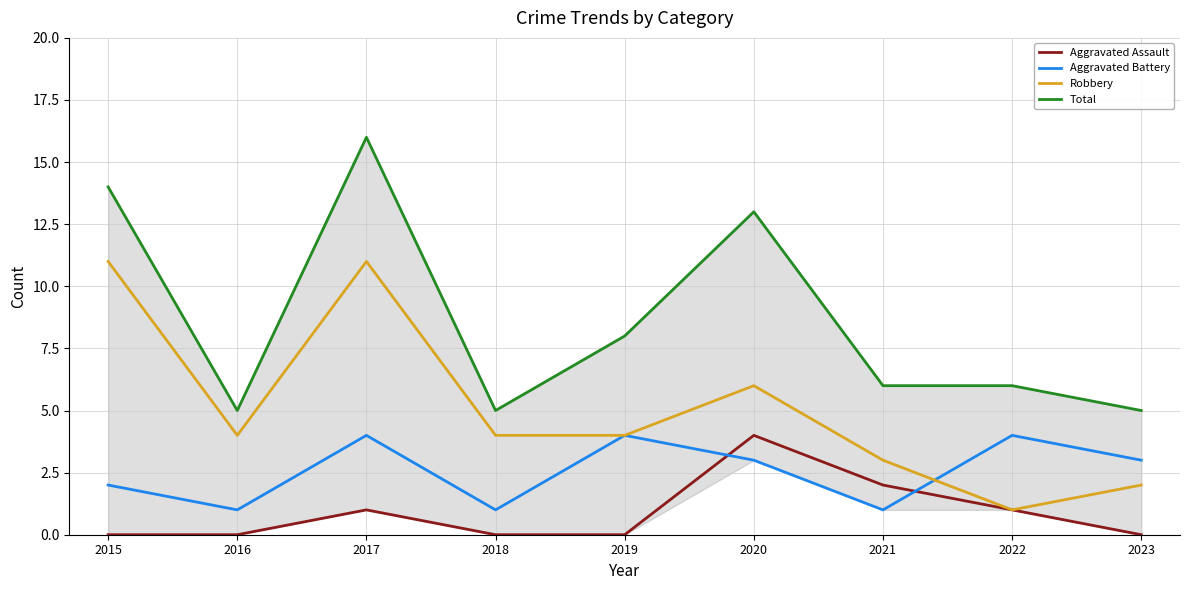

Rank the categories by Robbery value from highest to lowest.

2015, 2017, 2020, 2016, 2018, 2019, 2021, 2023, 2022